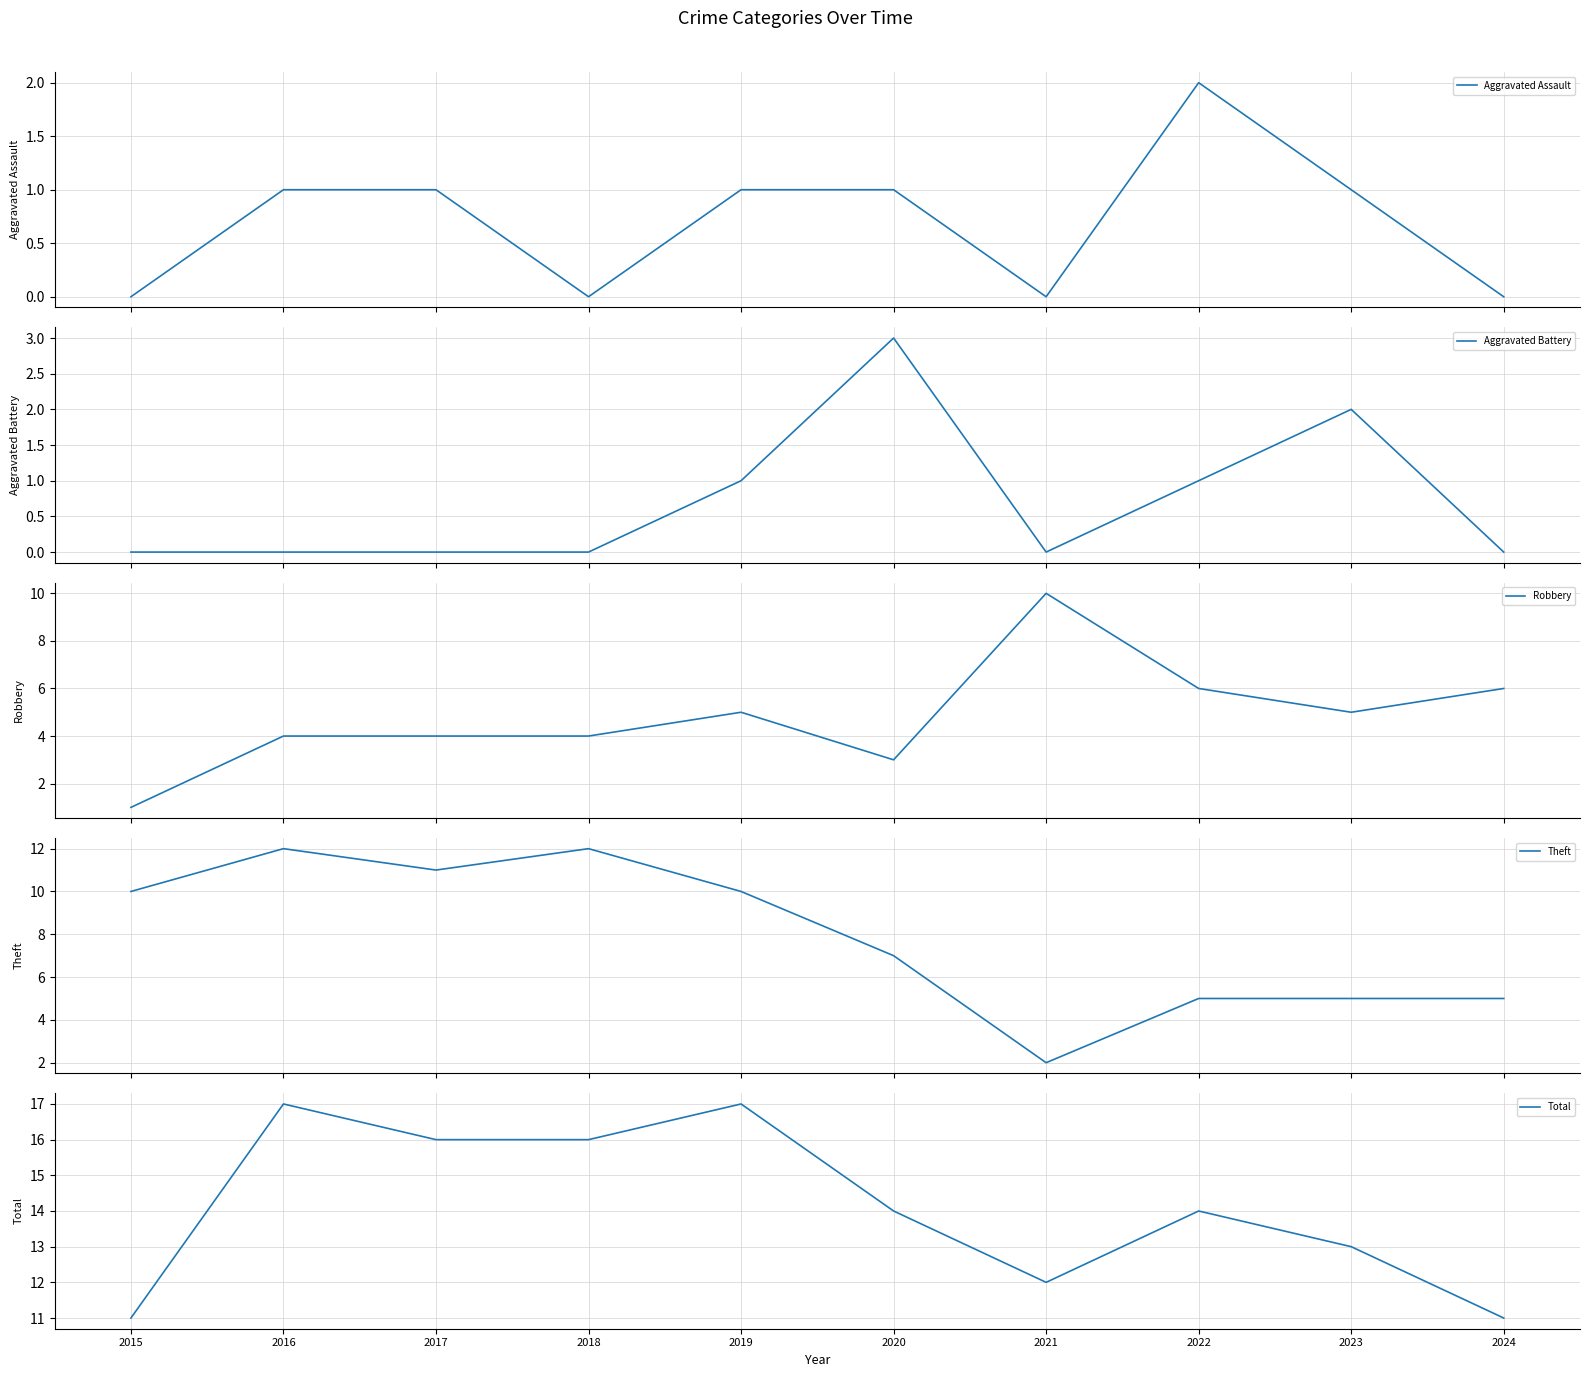

At 2022, list the series in order from largest to smallest.

Total, Robbery, Theft, Aggravated Assault, Aggravated Battery